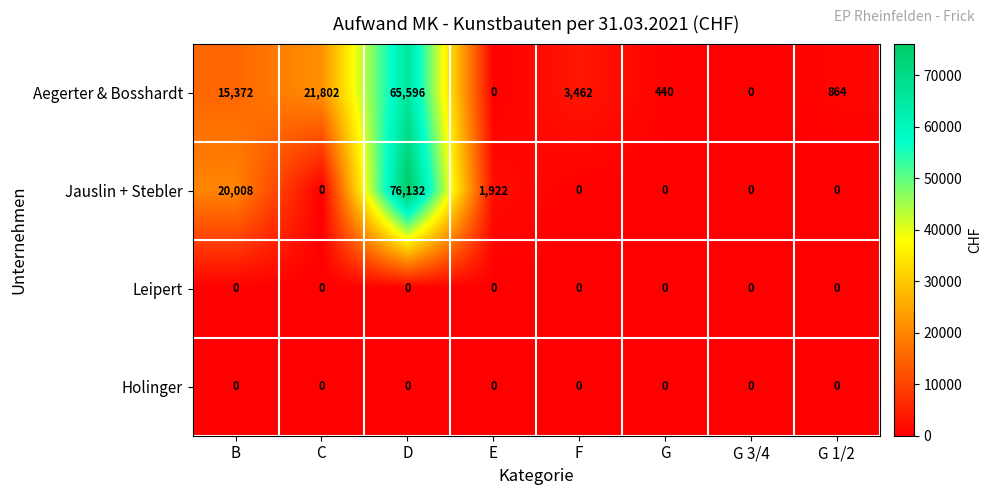

At how many categories does at least one series exceed 23696?

1